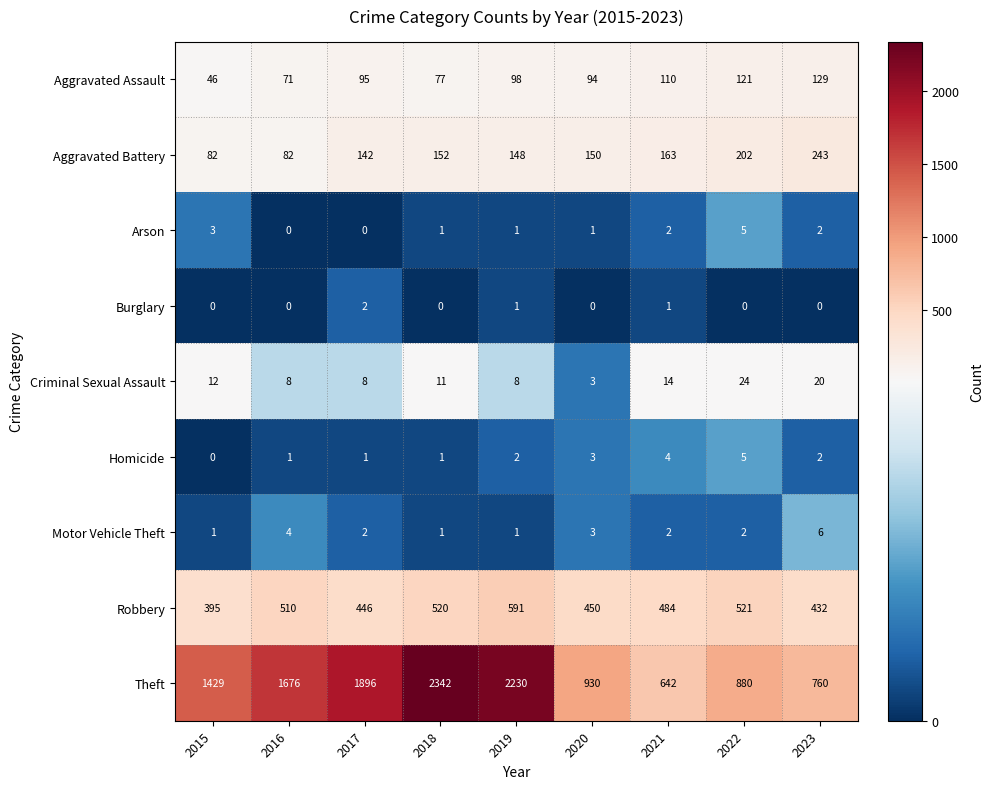

What is the sum of the Aggravated Assault values at 2016 and 2022?

192